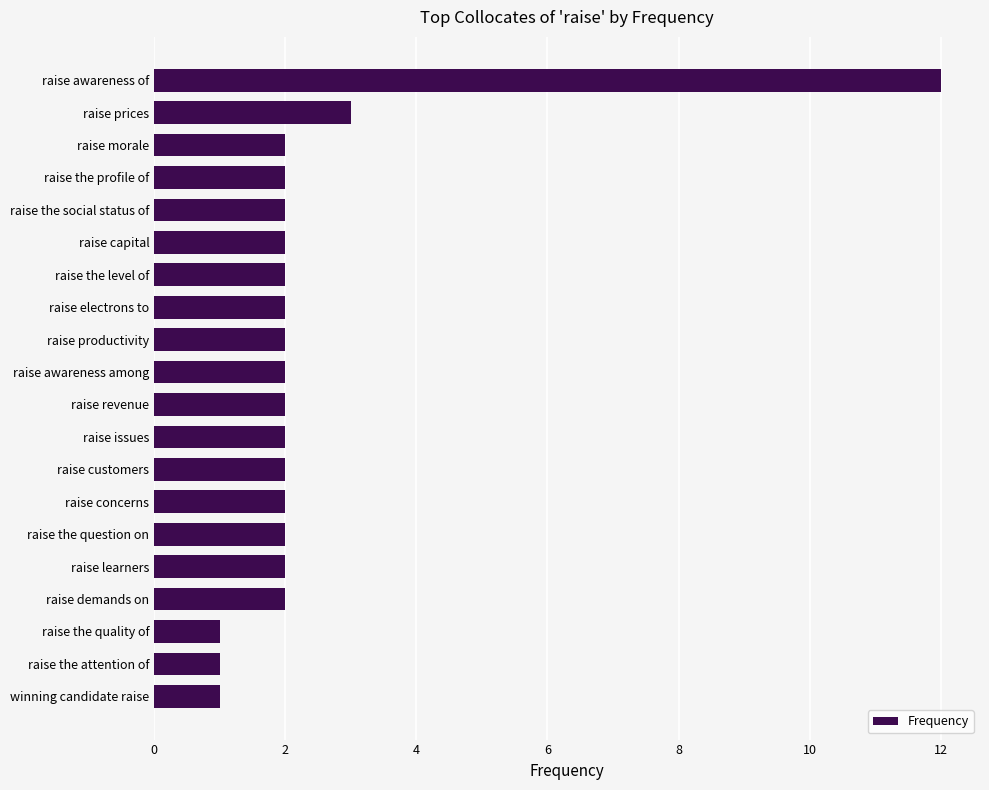

What is the sum of all values?

48